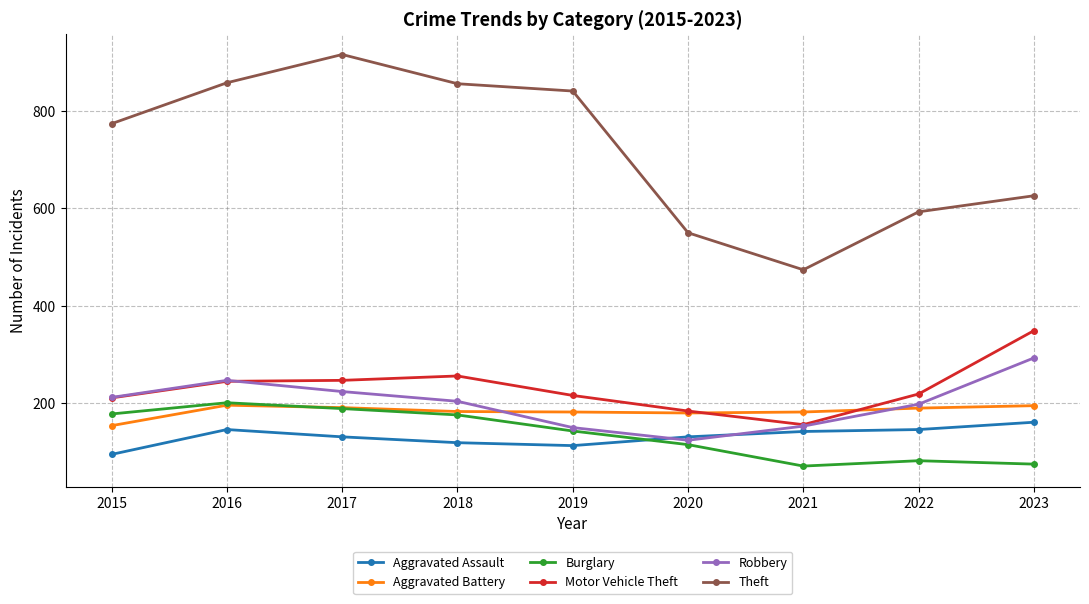

Which series changed the most between 2017 and 2018?

Theft